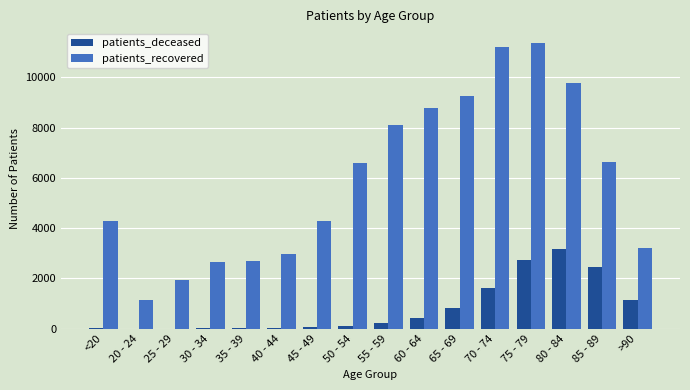

What is the maximum value shown in the chart?

11388